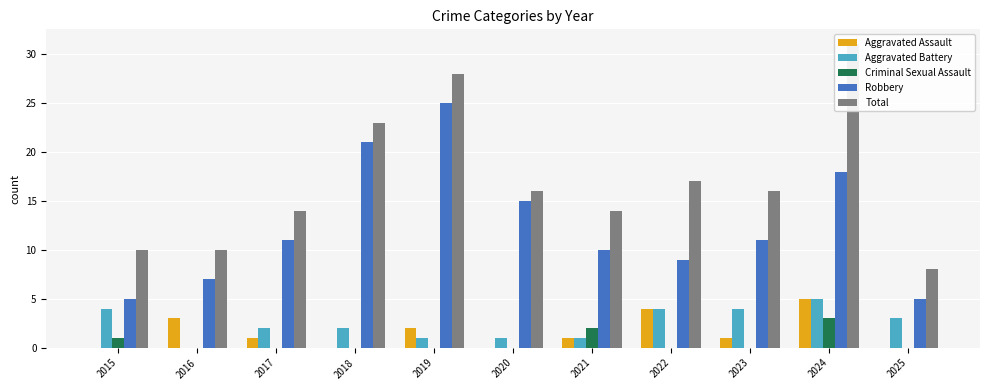

At which category does the chart reach its peak across all series?

2024